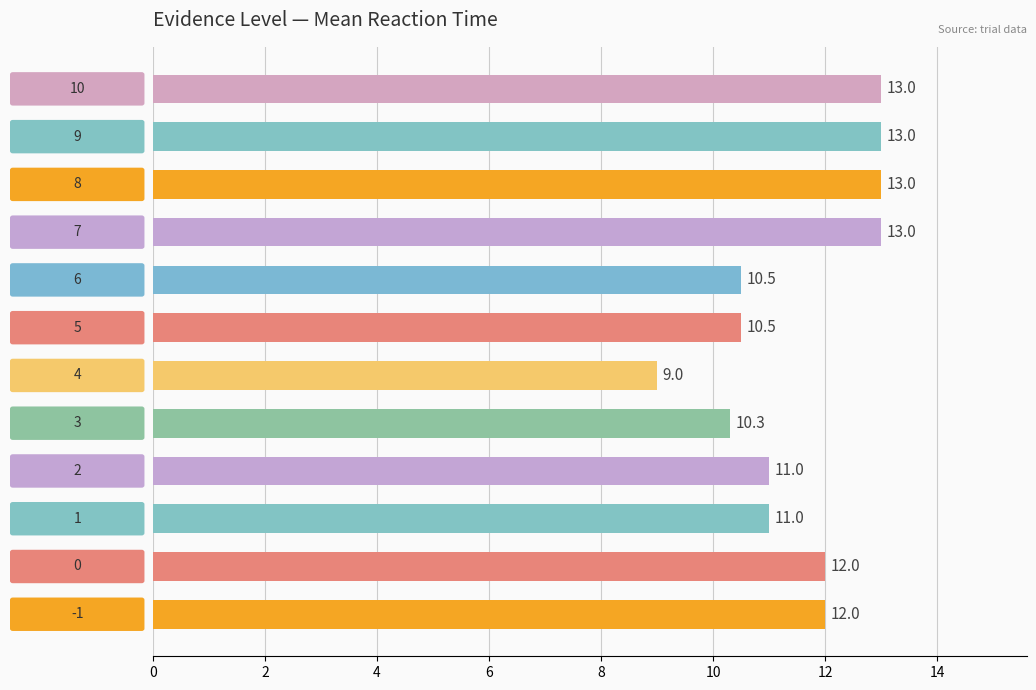

What is the smallest value displayed?

9.0